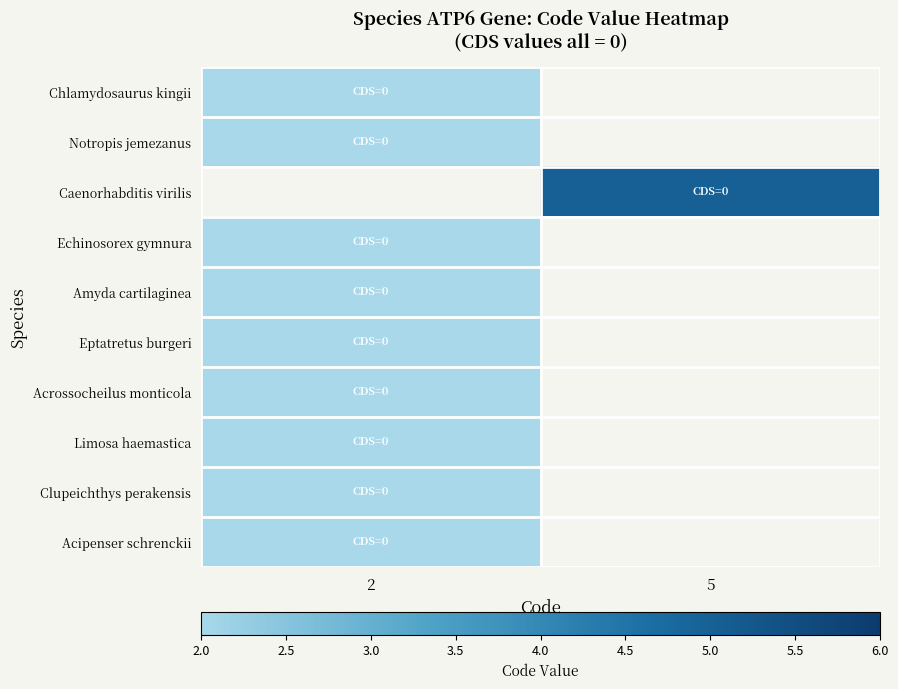

How many categories are shown in the chart?

2